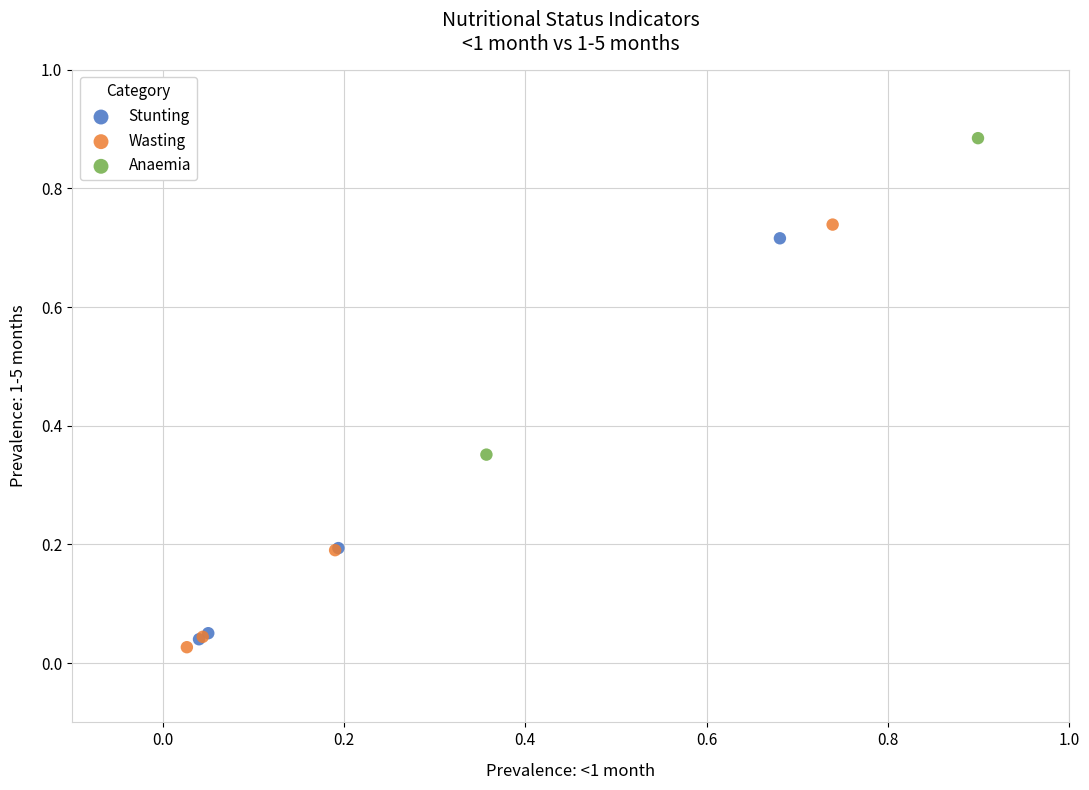

What are all the series names shown in the legend?

Stunting, Wasting, Anaemia